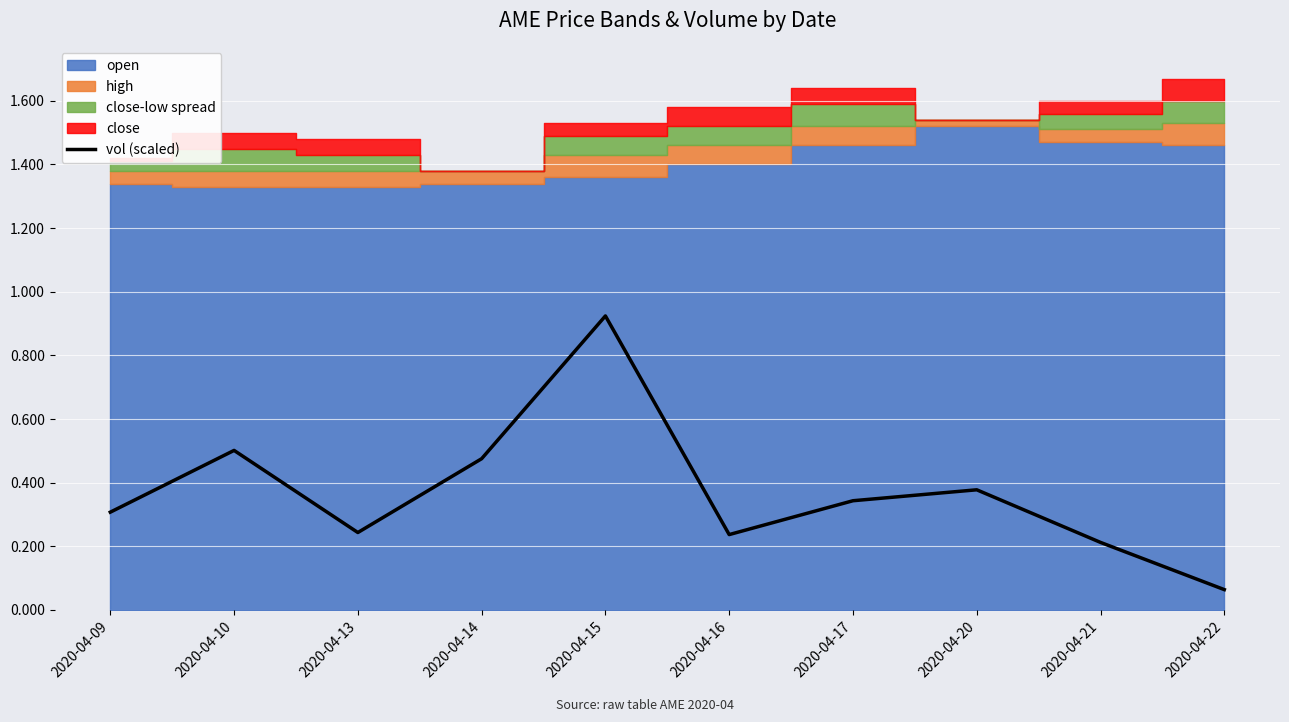

Does the chart display data point markers on the line(s)?

No